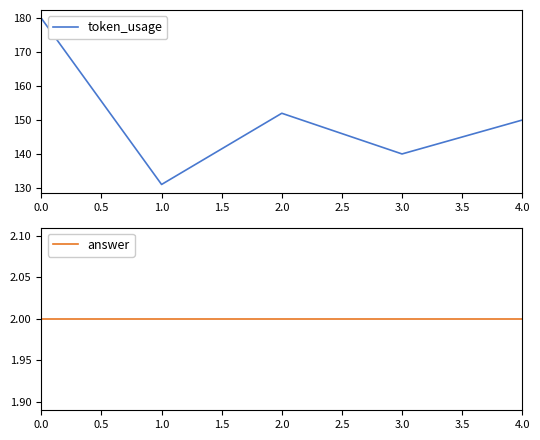

List the labels in order of token_usage value, largest first.

0.0, 2.0, 4.0, 3.0, 1.0